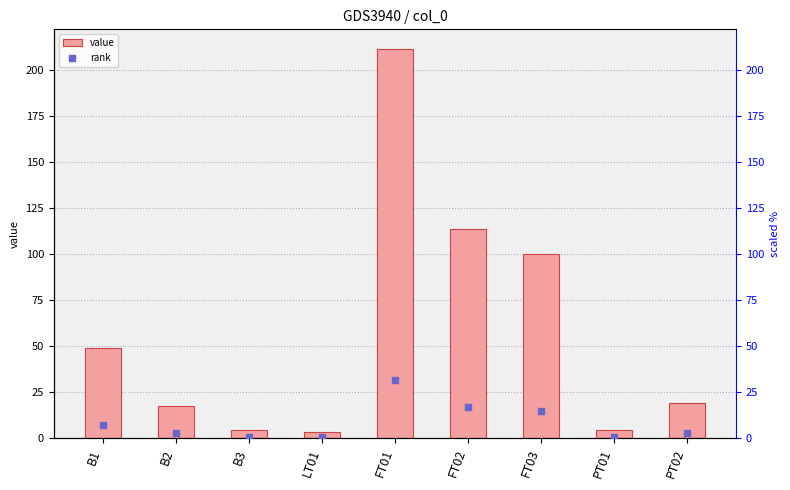

Which series reaches the maximum Y coordinate?

value